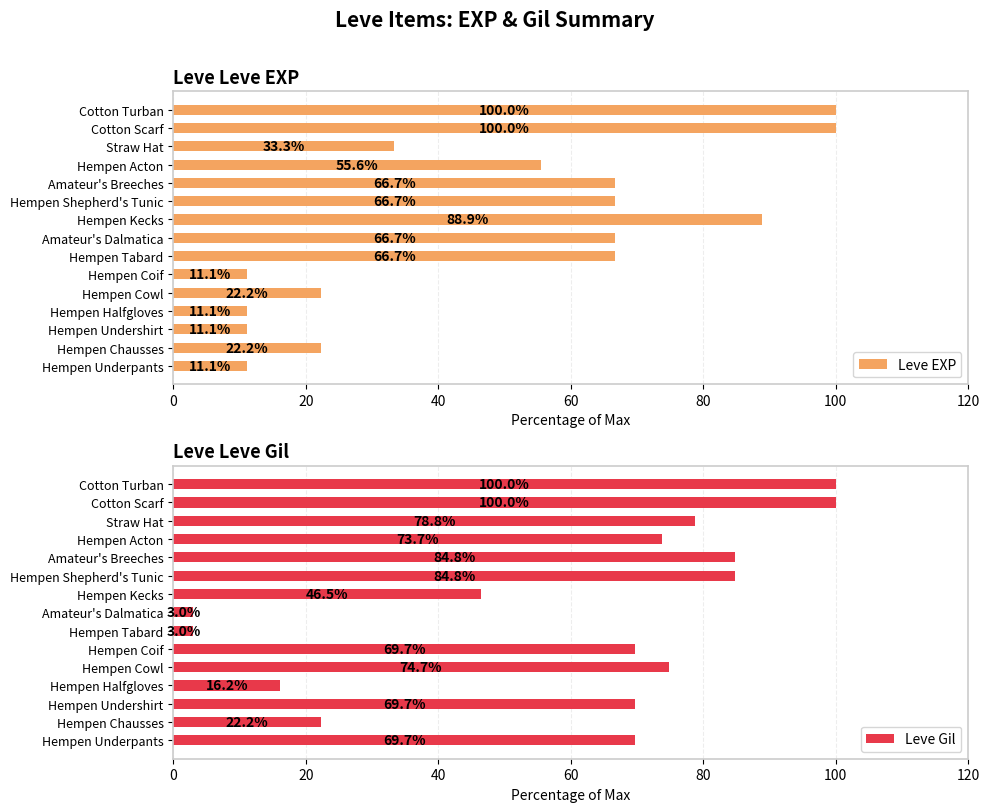

The Leve Gil series shows 23.3 at Hempen Underpants. True or false?

False